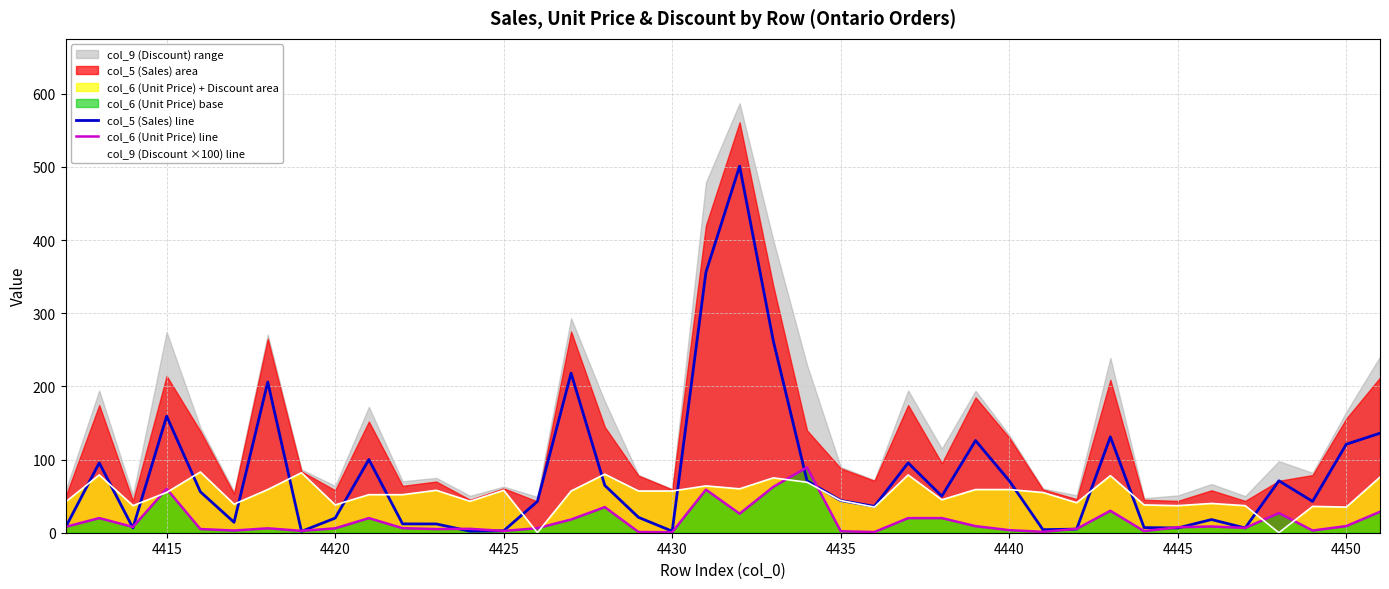

Which series has the largest range (max minus min)?

col_5 (Sales) line